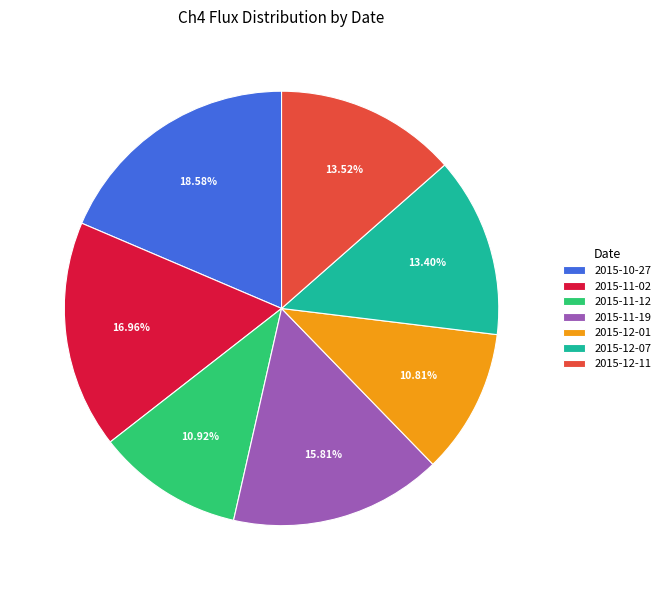

Does any single category account for the majority?

No